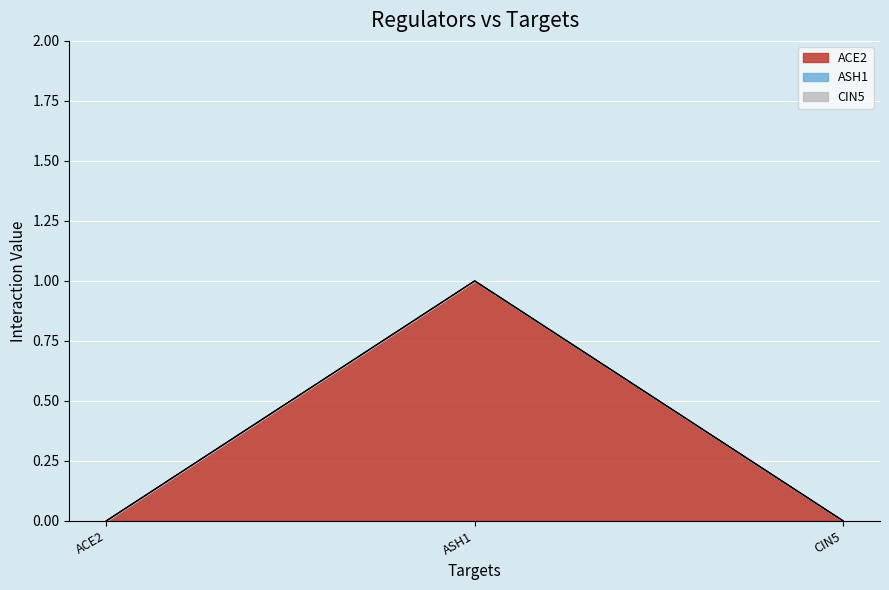

What is the label of the 2nd point from the right?

ASH1